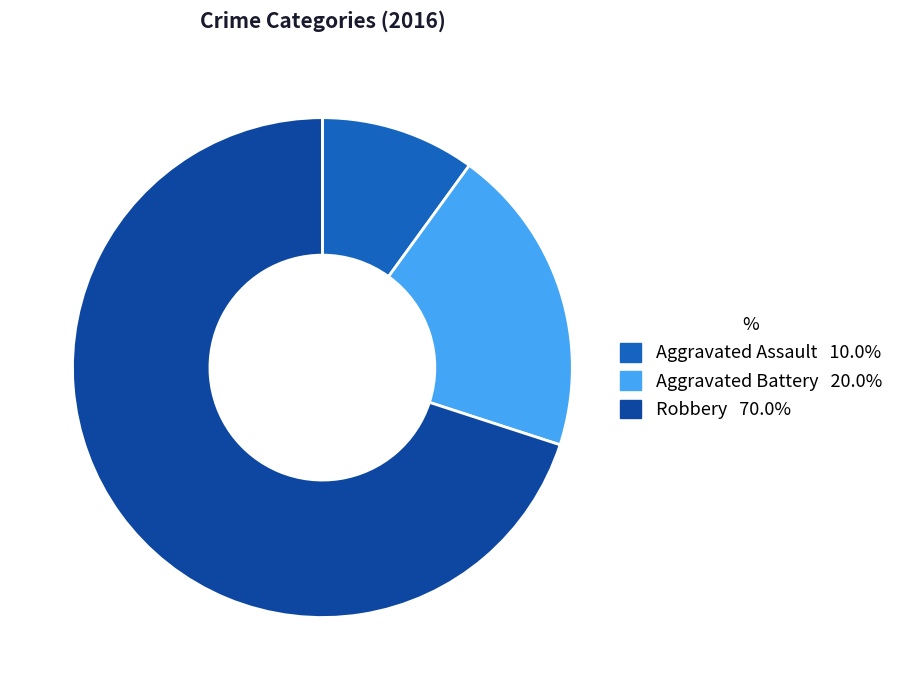

Which category accounts for the majority?

Robbery